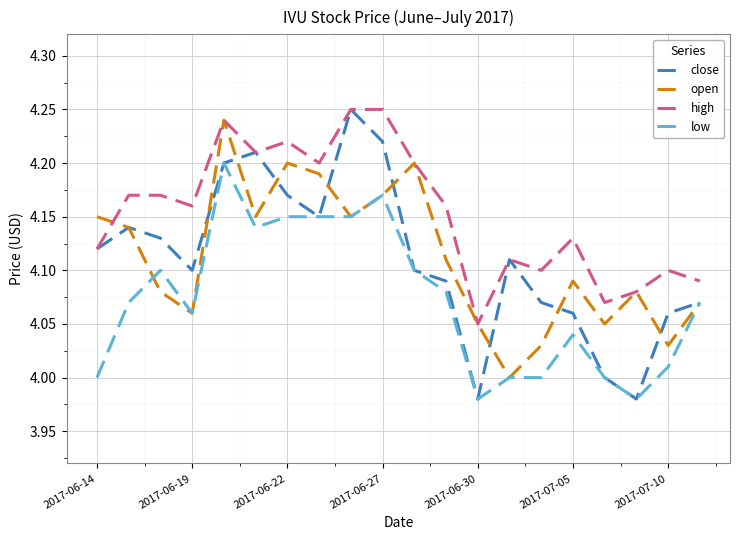

True or false: low and high cross at least once.

False